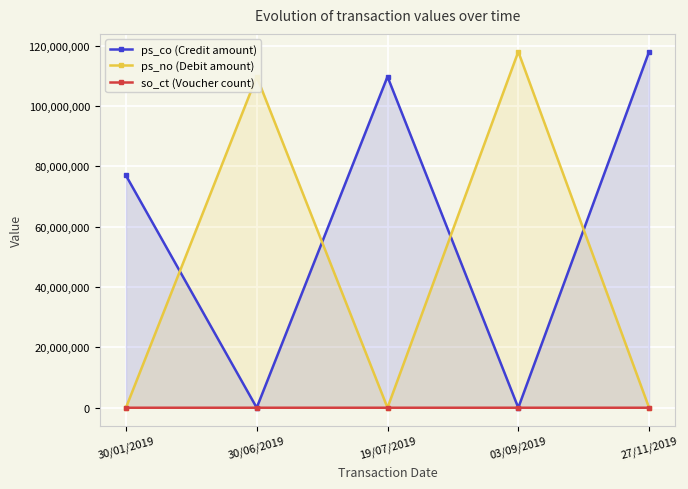

True or false: ps_no (Debit amount) has more than 0 points higher than both neighbors.

True